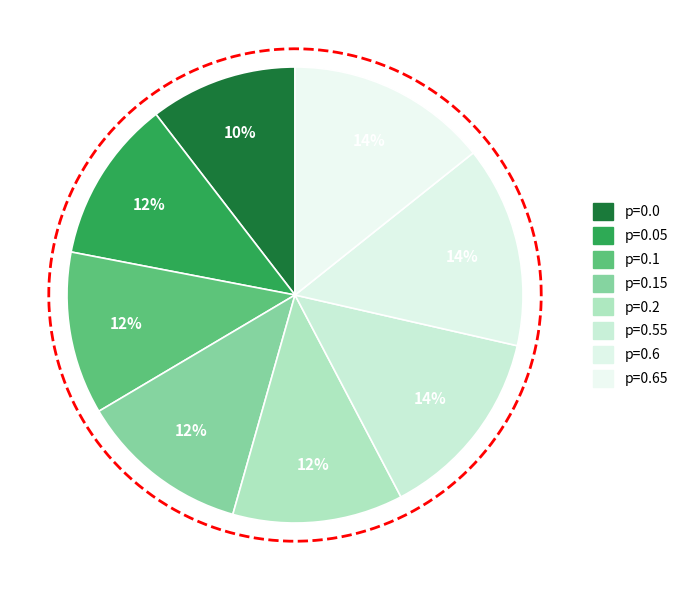

Is it true that 0.2 is 19% of the pie?

False